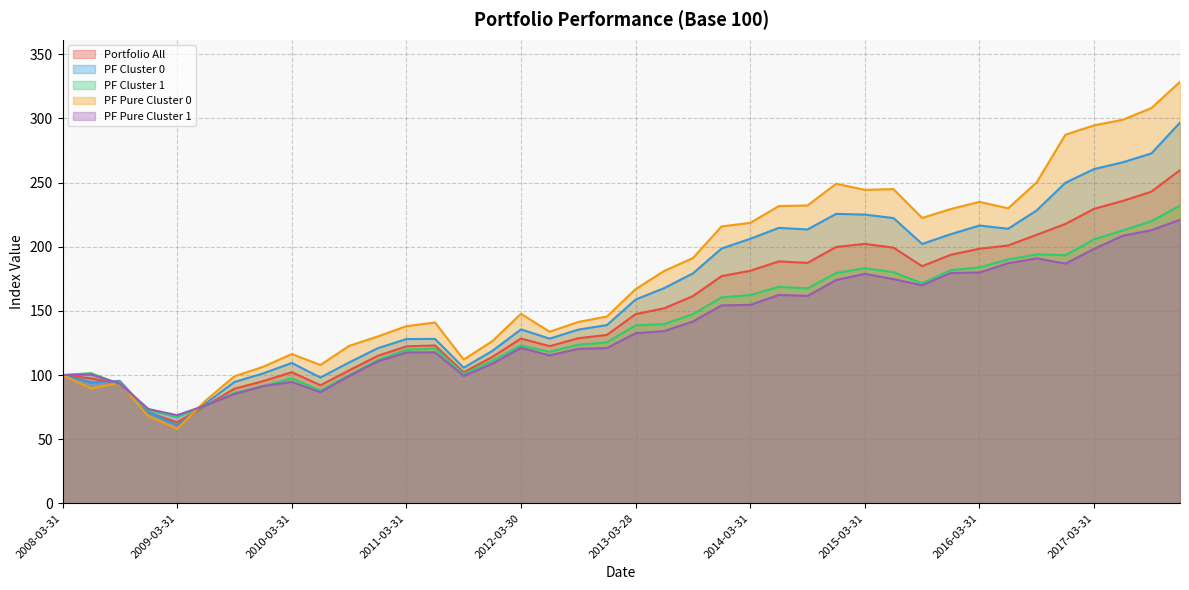

Is the value of PF Cluster 1 at 2016-12-30 greater than the value of PF Pure Cluster 0 at 2010-06-30?

Yes